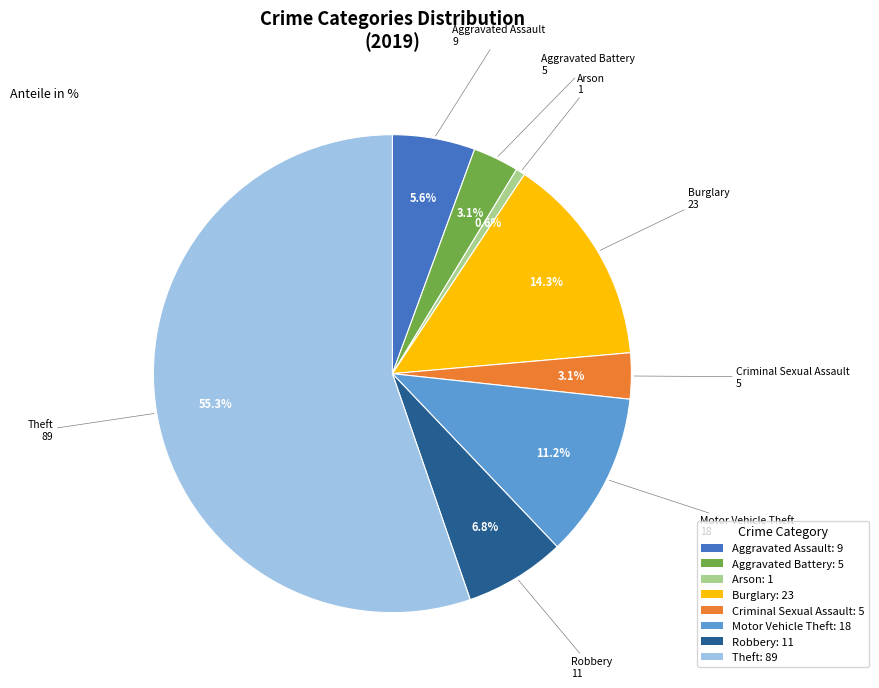

Approximately how many times larger is the value at Arson compared to Criminal Sexual Assault?

0.2